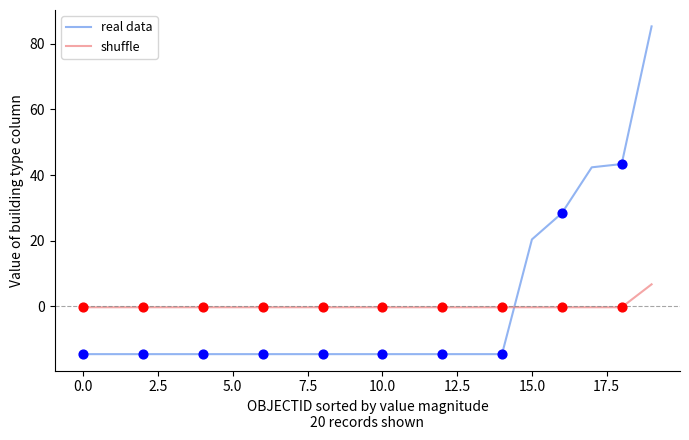

What is the difference between the maximum and minimum values in the shuffle series?

7.0